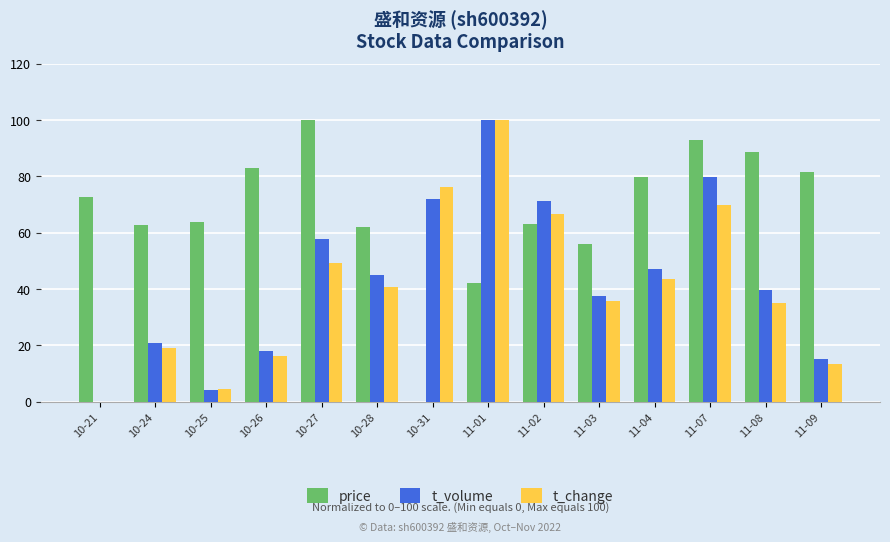

Which series has the largest total across all categories?

price